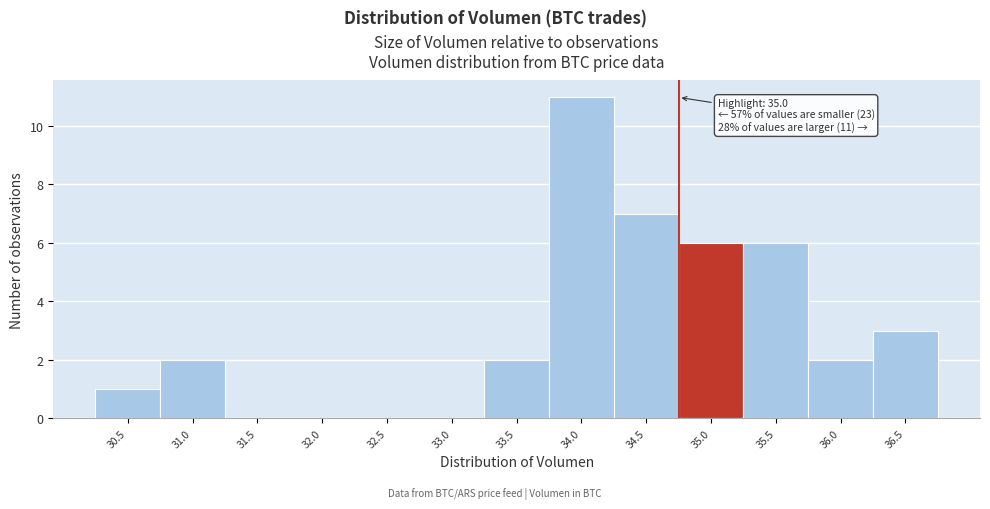

Reading left to right, extract all data points from this chart.

30.5=1	31.0=2	31.5=0	32.0=0	32.5=0	33.0=0	33.5=2	34.0=11	34.5=7	35.0=6	35.5=6	36.0=2	36.5=3